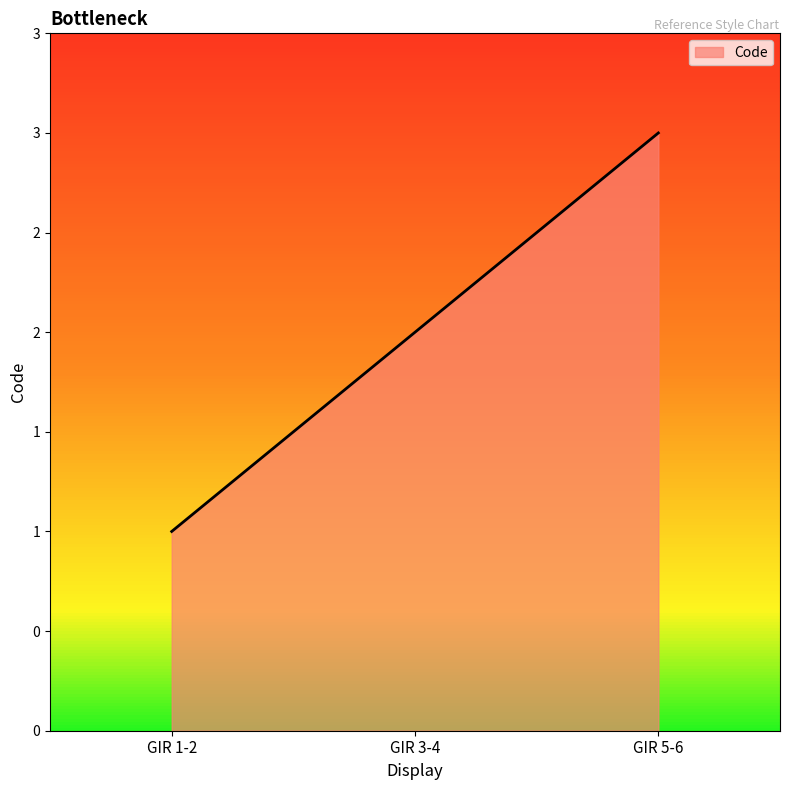

What position from the left is GIR 5-6?

3